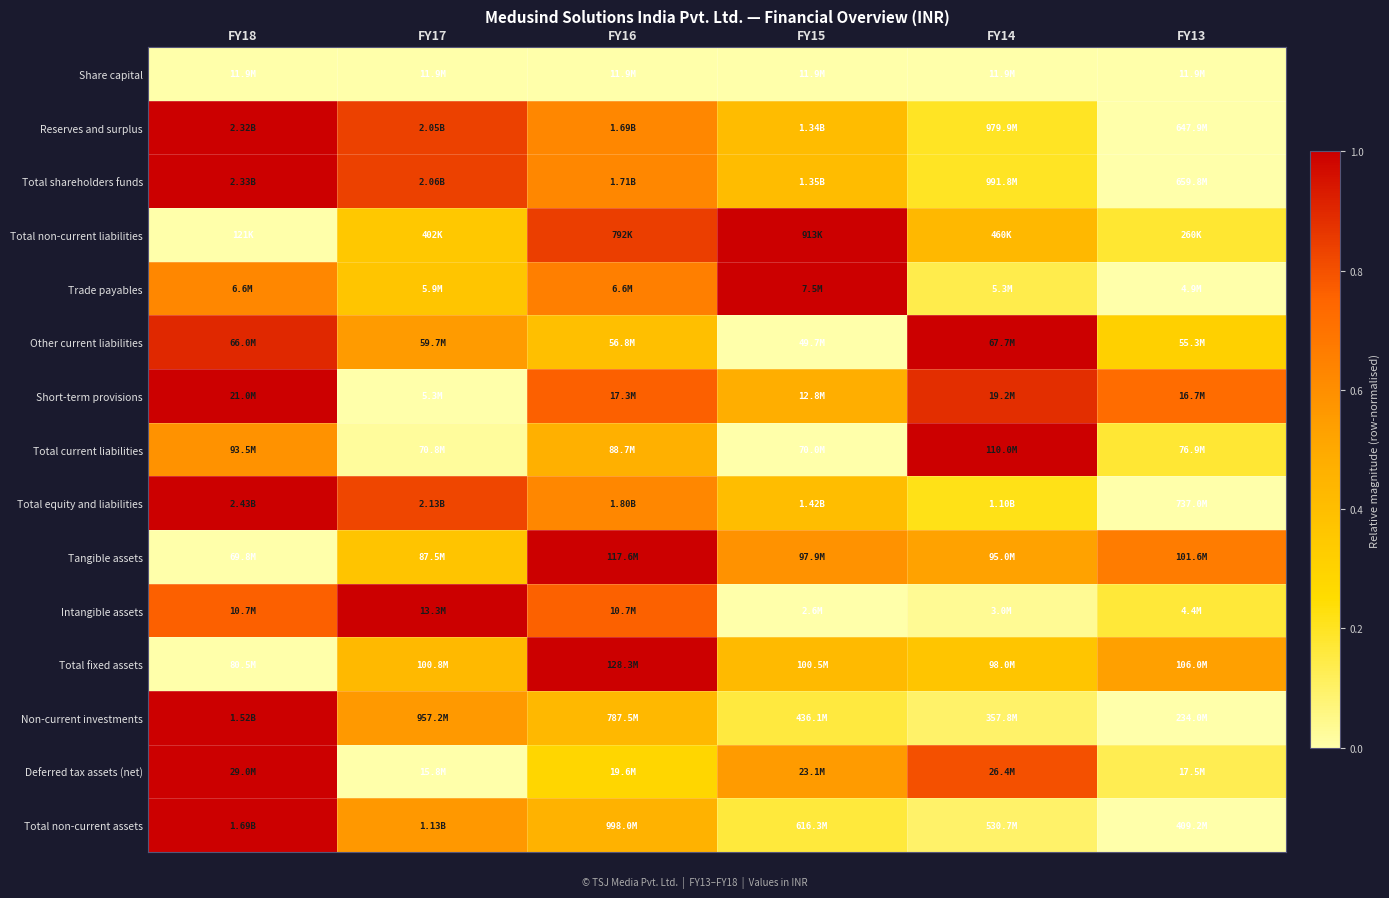

At how many categories does at least one series exceed 0?

6